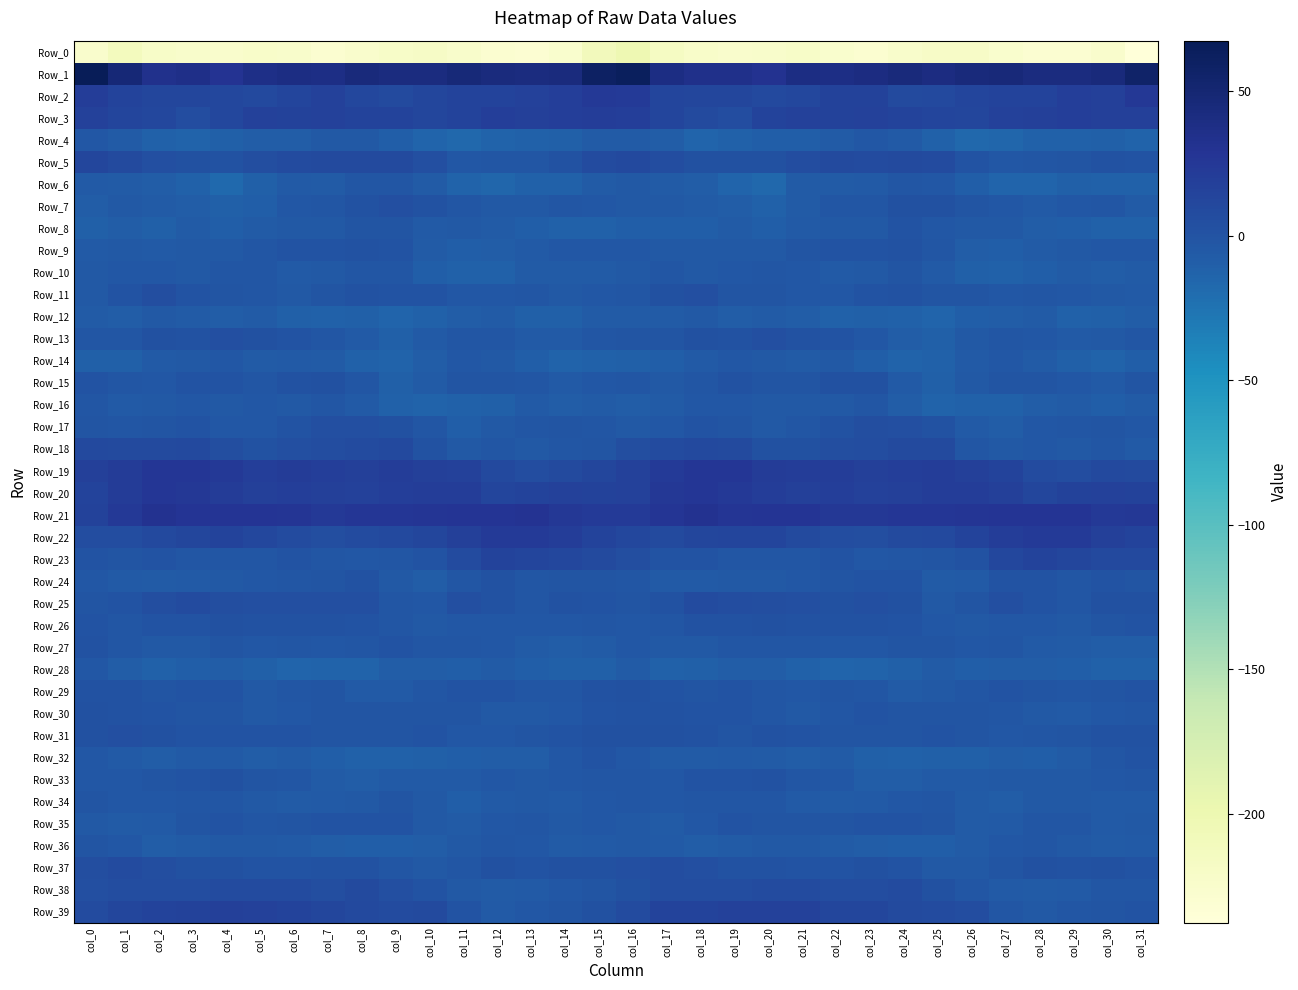

What is the greatest value displayed?

67.4